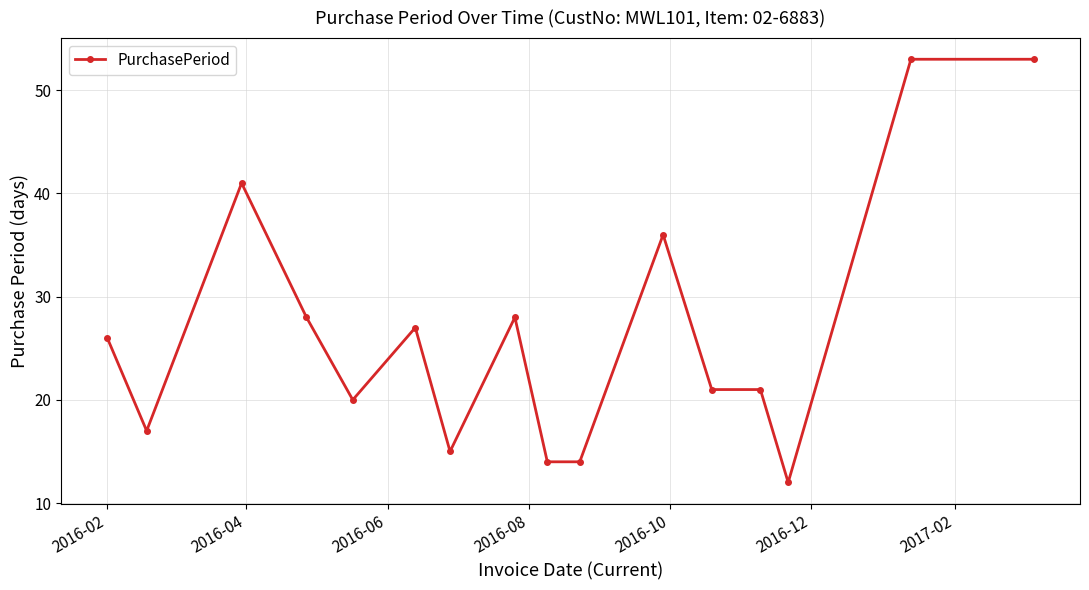

What is the minimum value shown in the chart?

12